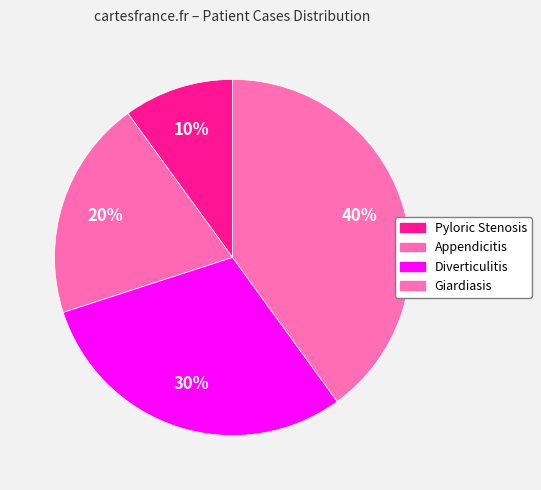

What percentage do Giardiasis and Diverticulitis together represent?

70.0%